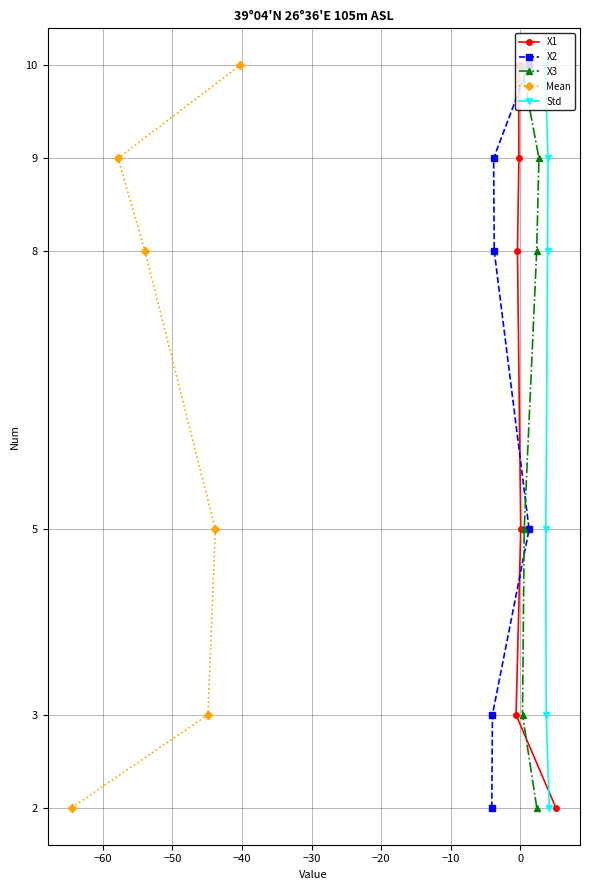

Count the number of data series in this chart.

5